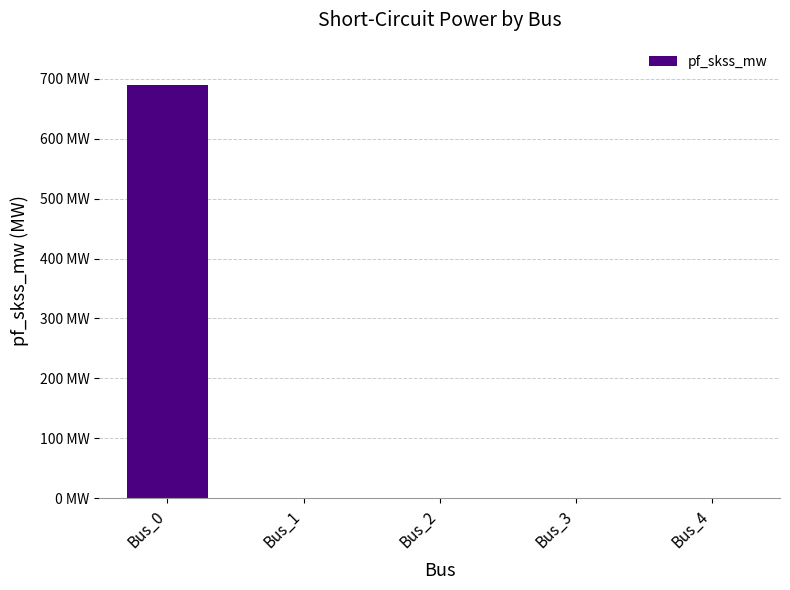

Are the bars grouped side by side (vs. stacked)?

No